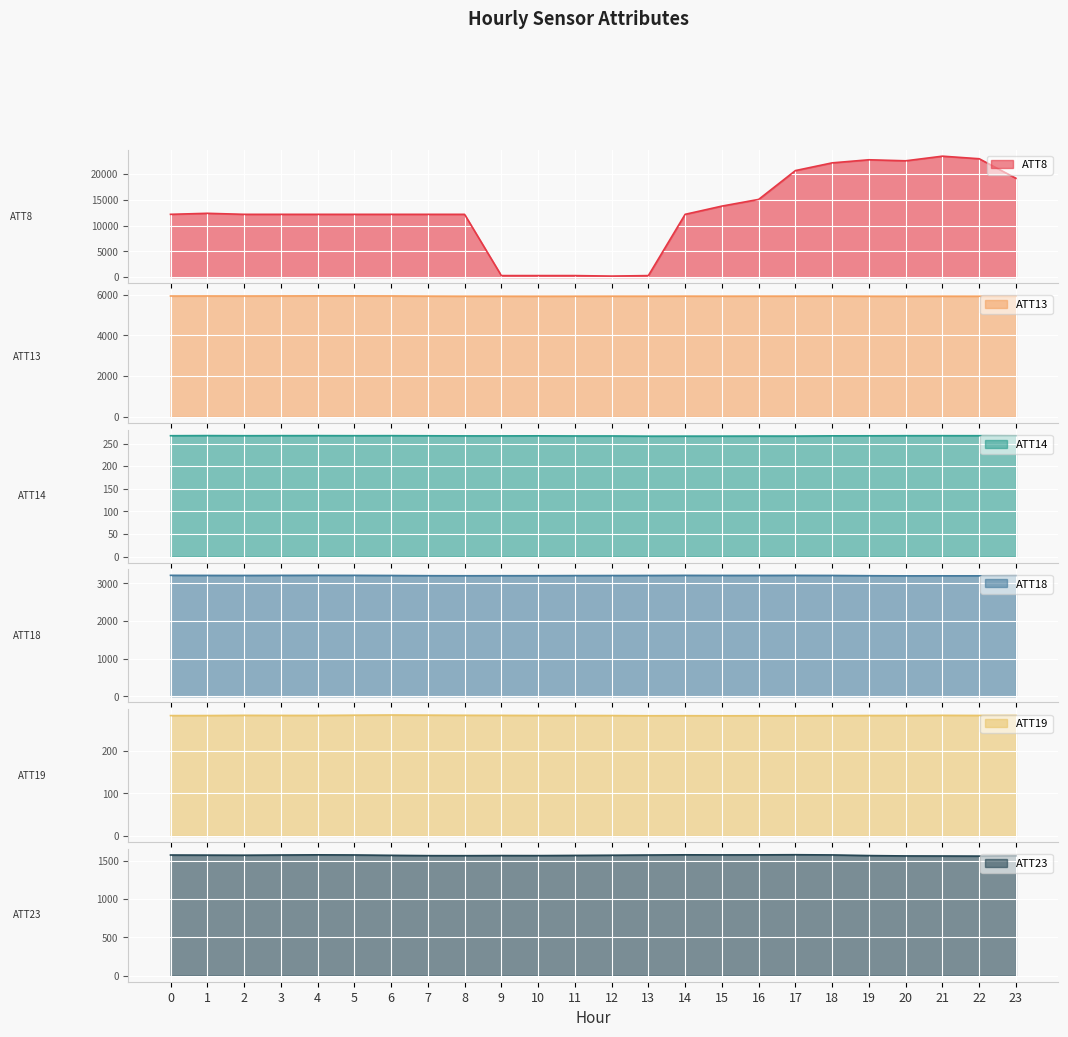

What is the difference between the ATT13 values at 10 and 14?

6.4